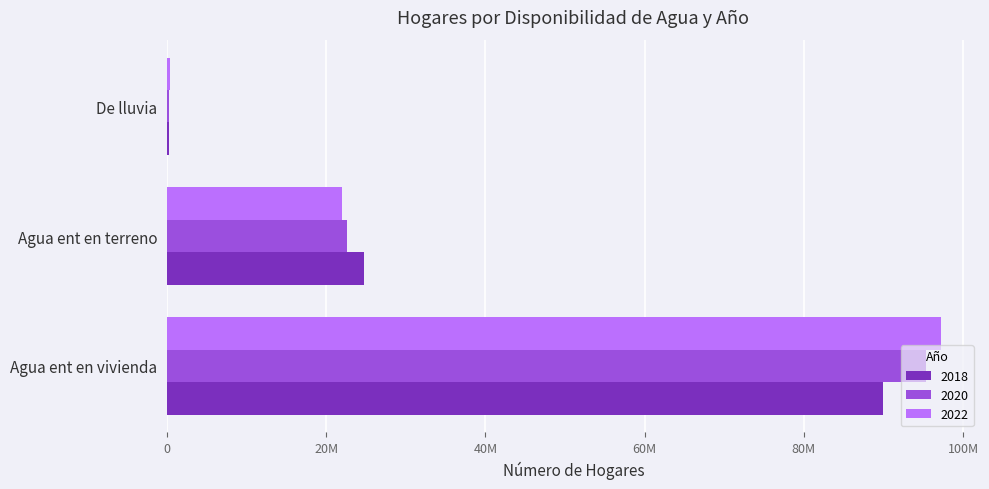

Reading left to right, transcribe all the data shown in this chart.

2018: 89974059	24722833	235484
2020: 95302085	22658976	254065
2022: 97268813	22023542	407352